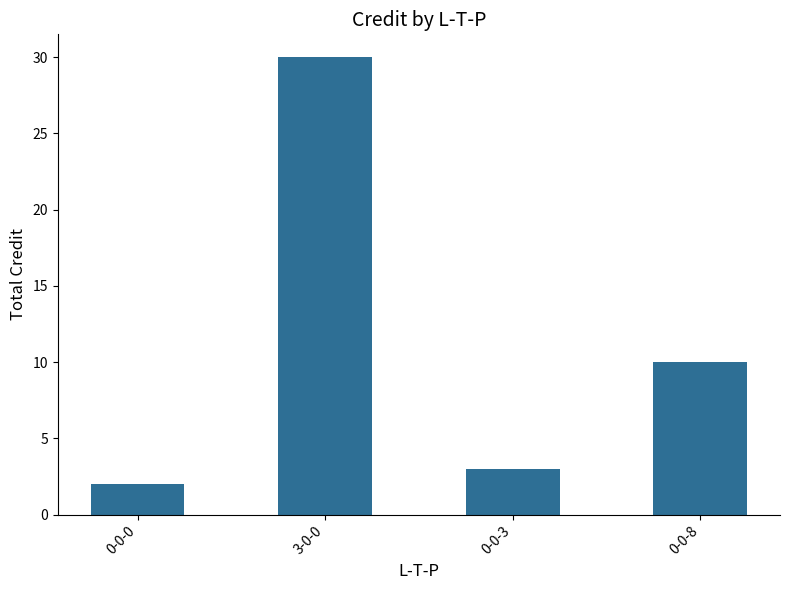

What is the label of the 4th bar from the right?

0-0-0